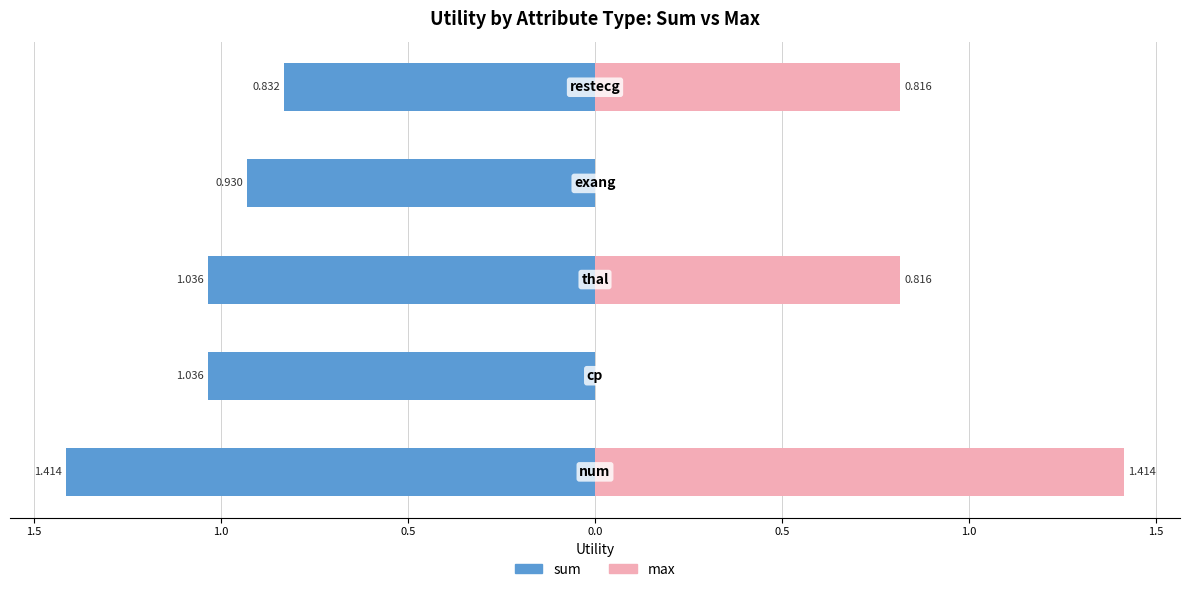

What is the sum of all max values?

3.0